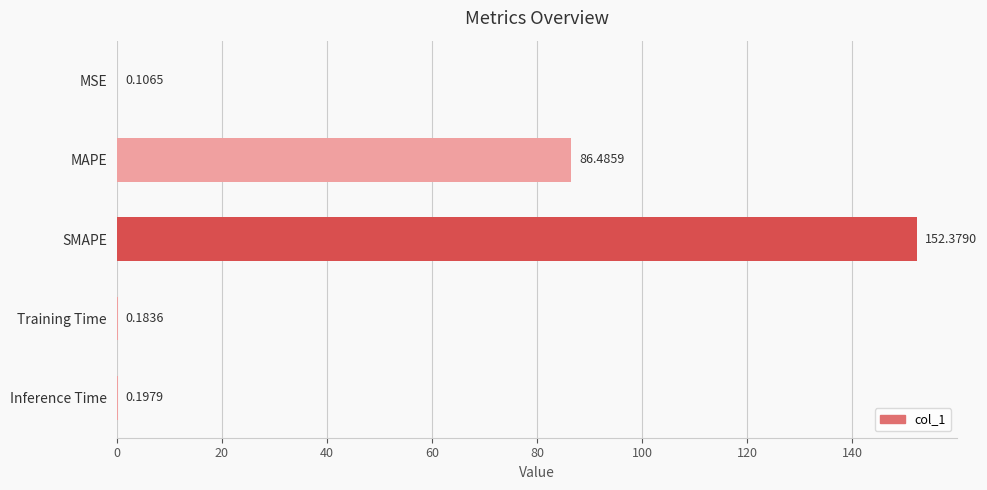

What is the sum of all values?

239.4